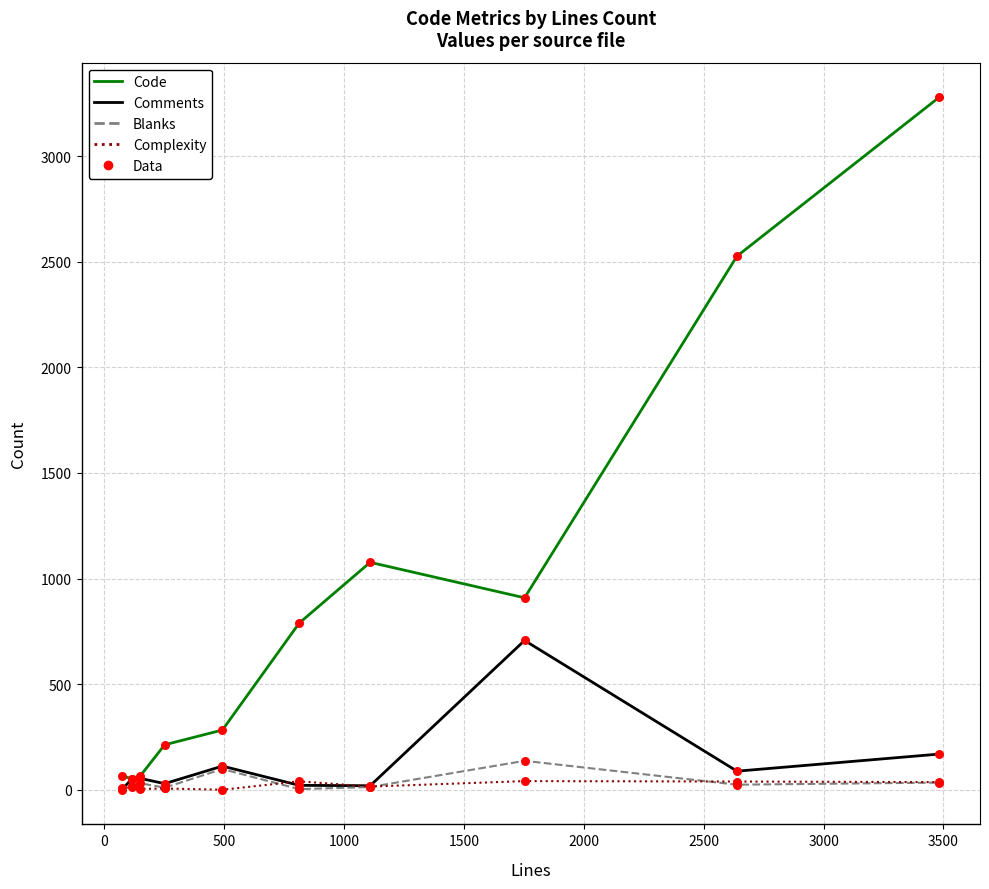

What is the maximum value shown in the chart?

3279